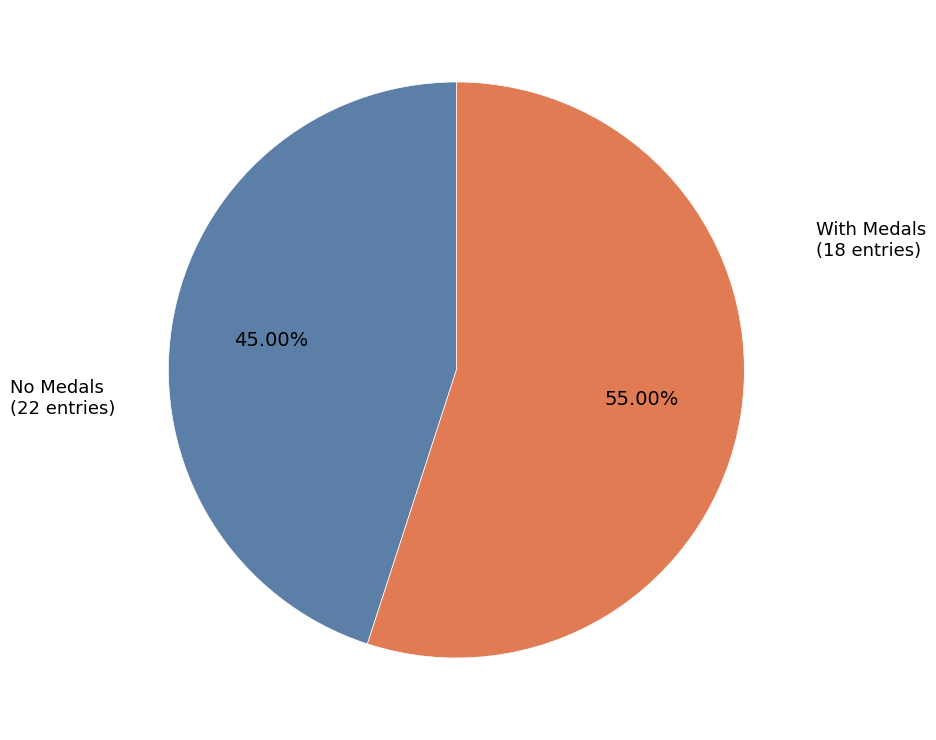

Does any single category account for the majority?

Yes